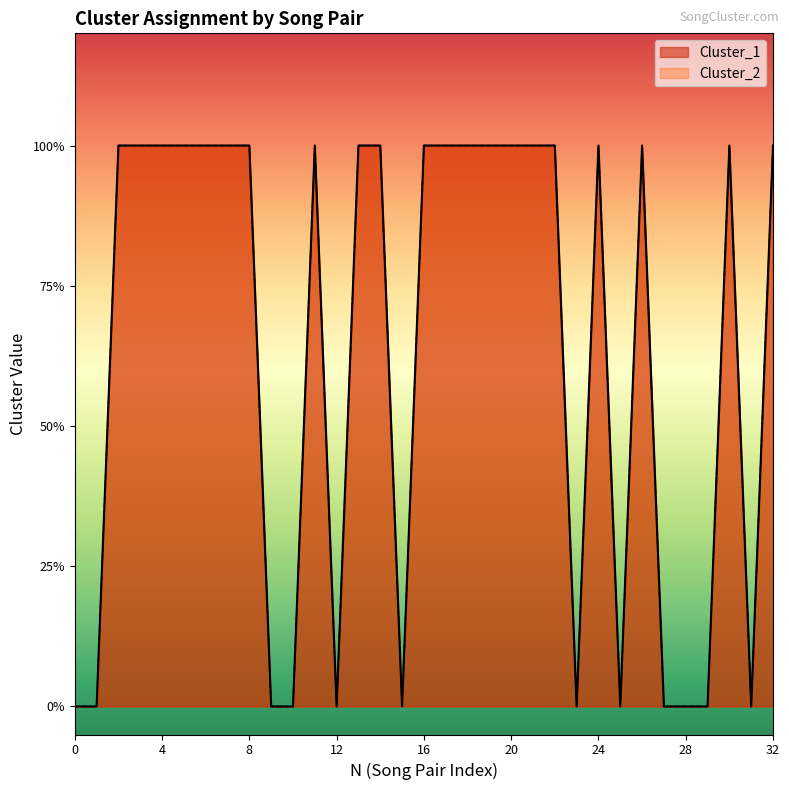

How many values in Cluster_2 are above zero?

21